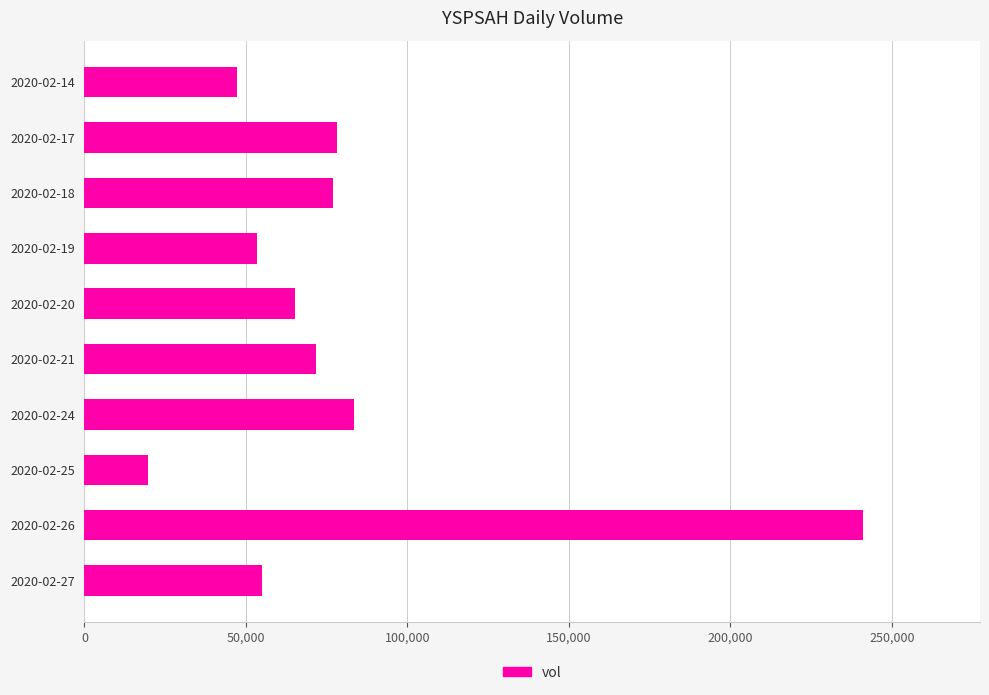

What is the difference between the second highest and second lowest values?

36000